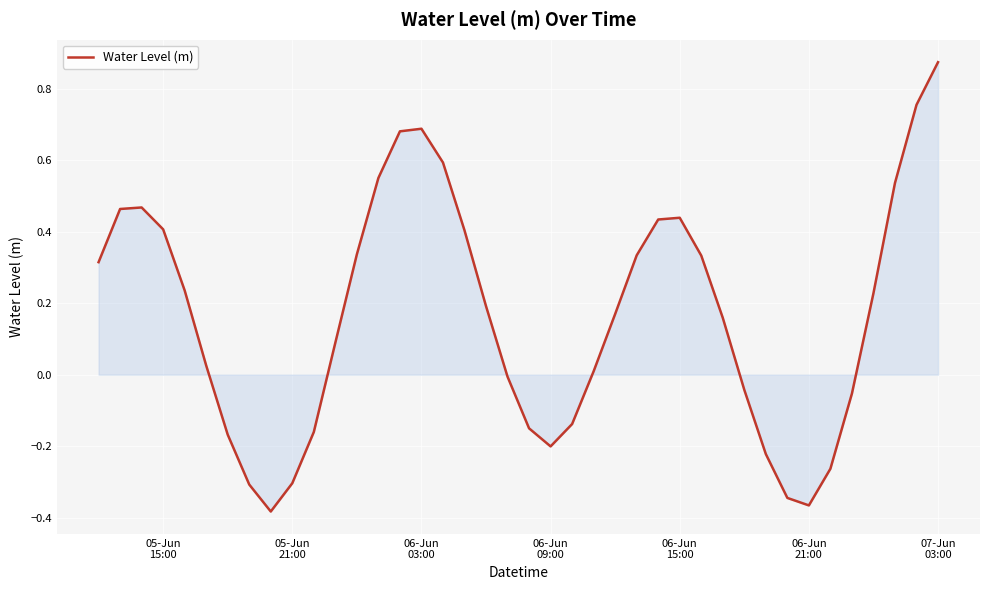

What is the difference between the maximum and minimum values?

1.3